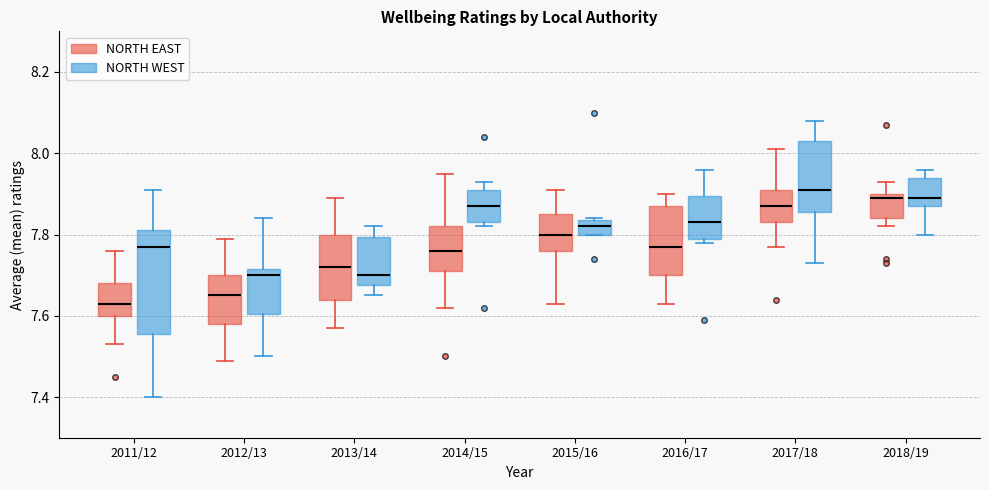

Which box is the tallest, from its lower edge to its upper edge?

2011/12 (NORTH WEST)